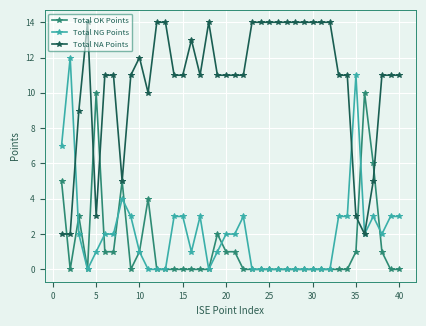

Is this an area chart (filled region under the line)?

No